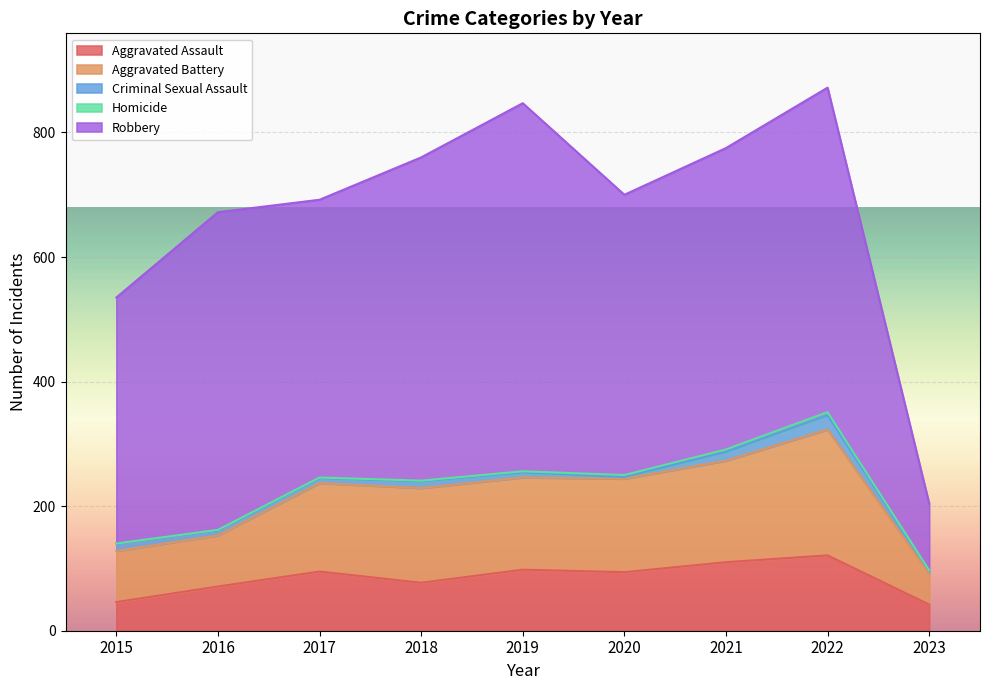

Is it true that Aggravated Battery equals 37 at 2017?

False